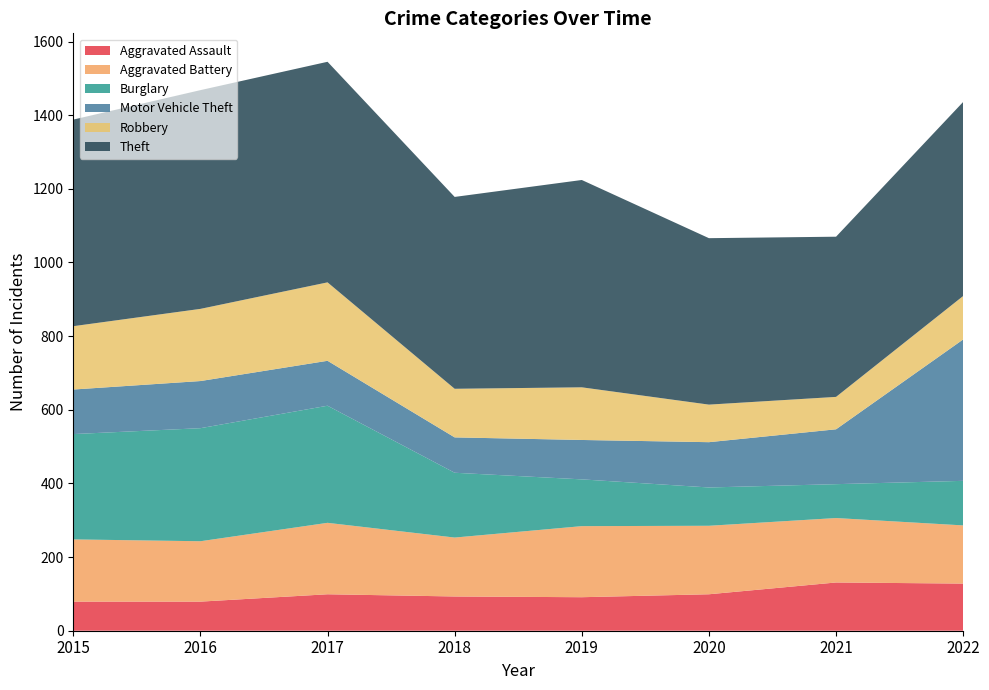

Reading left to right, extract all data points from this chart.

Aggravated Assault: 79	79	99	93	91	99	131	128
Aggravated Battery: 169	164	194	160	193	186	175	158
Burglary: 286	307	318	176	127	104	92	121
Motor Vehicle Theft: 121	128	122	96	107	123	149	384
Robbery: 172	196	213	132	143	102	88	118
Theft: 561	594	599	521	563	452	435	527